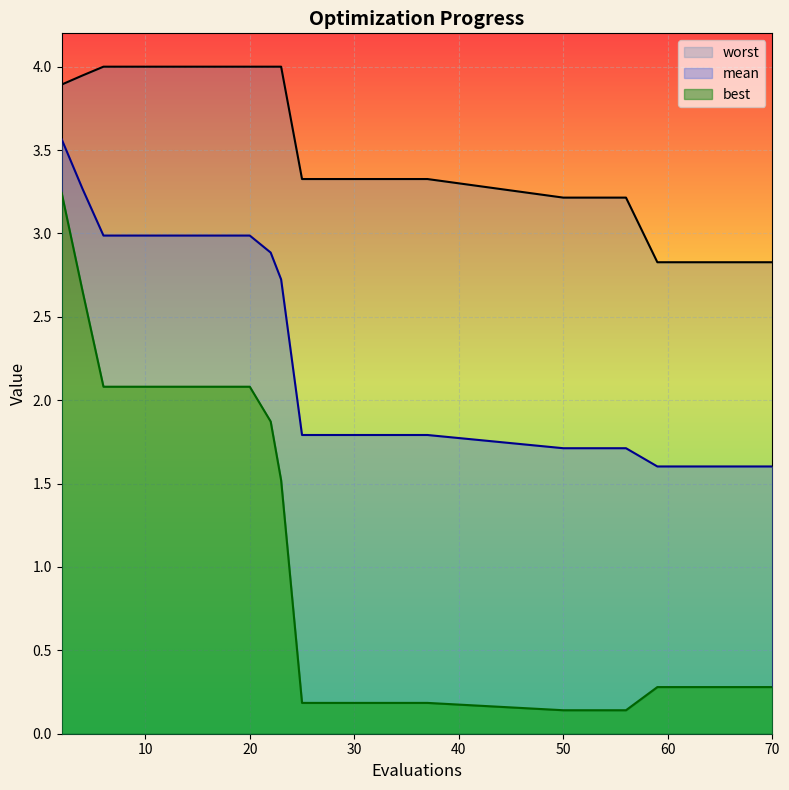

What is the value of the worst point at the 10th from the left?

4.0